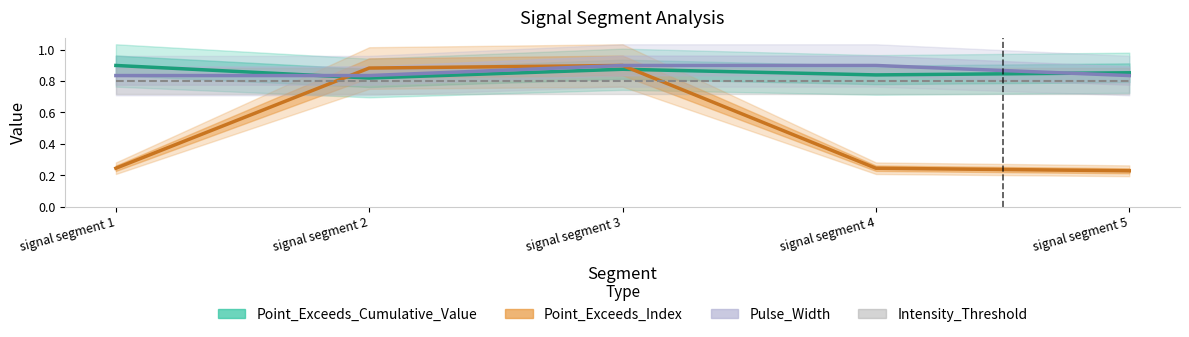

Which series has the largest total across all categories?

Pulse_Width